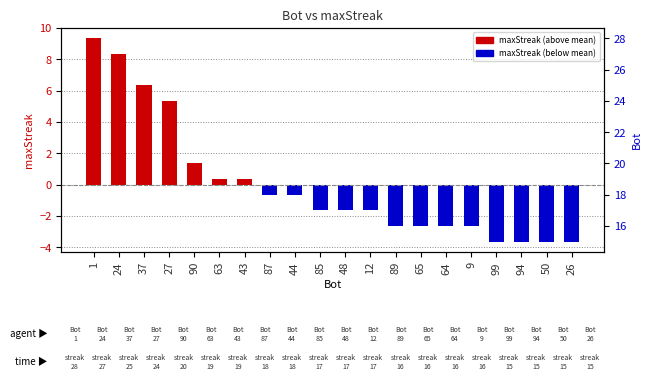

At how many categories does at least one series exceed 6?

3